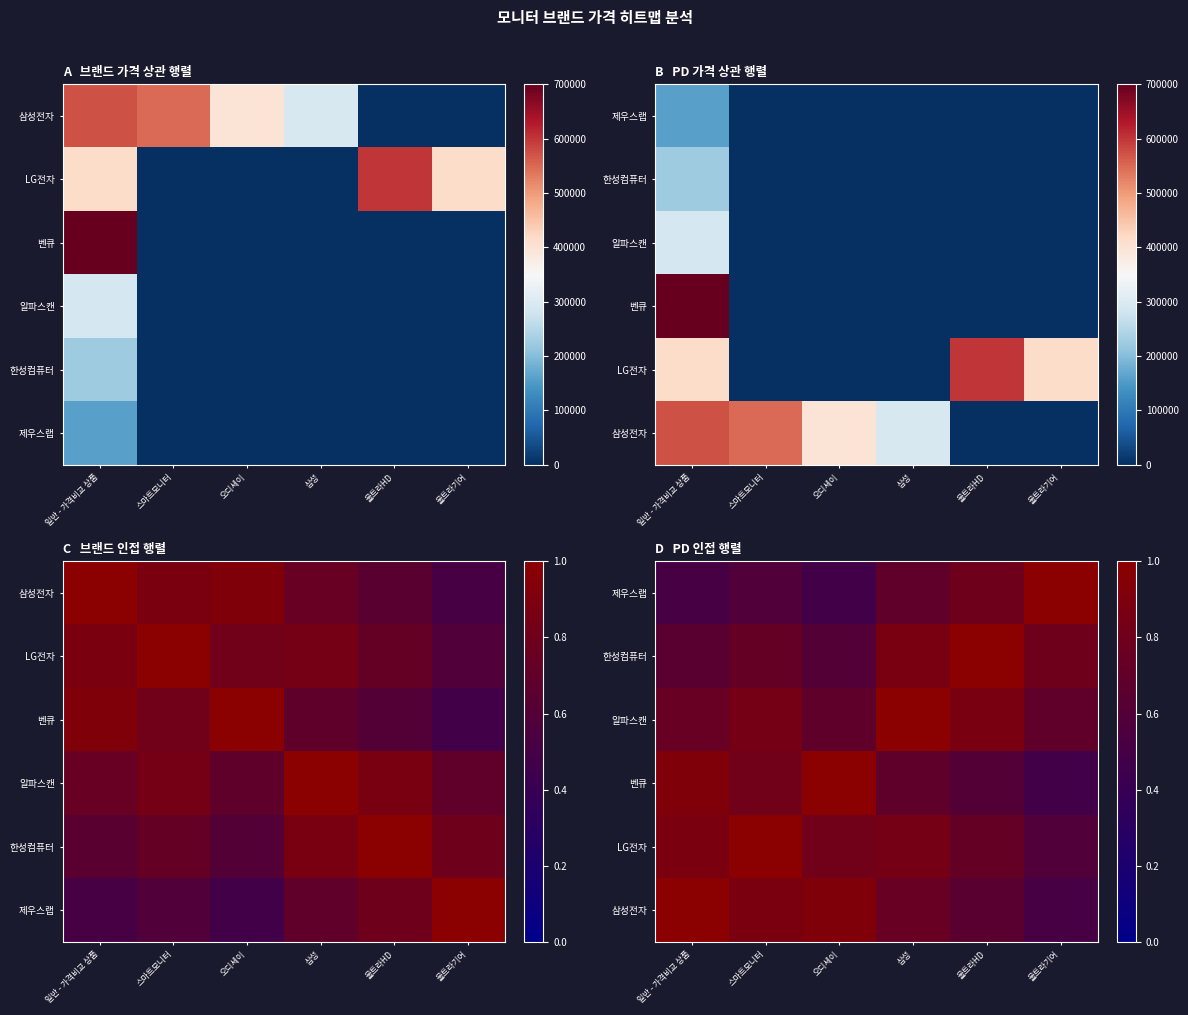

Is it true that 삼성전자 equals 0.9 at 오디세이?

True